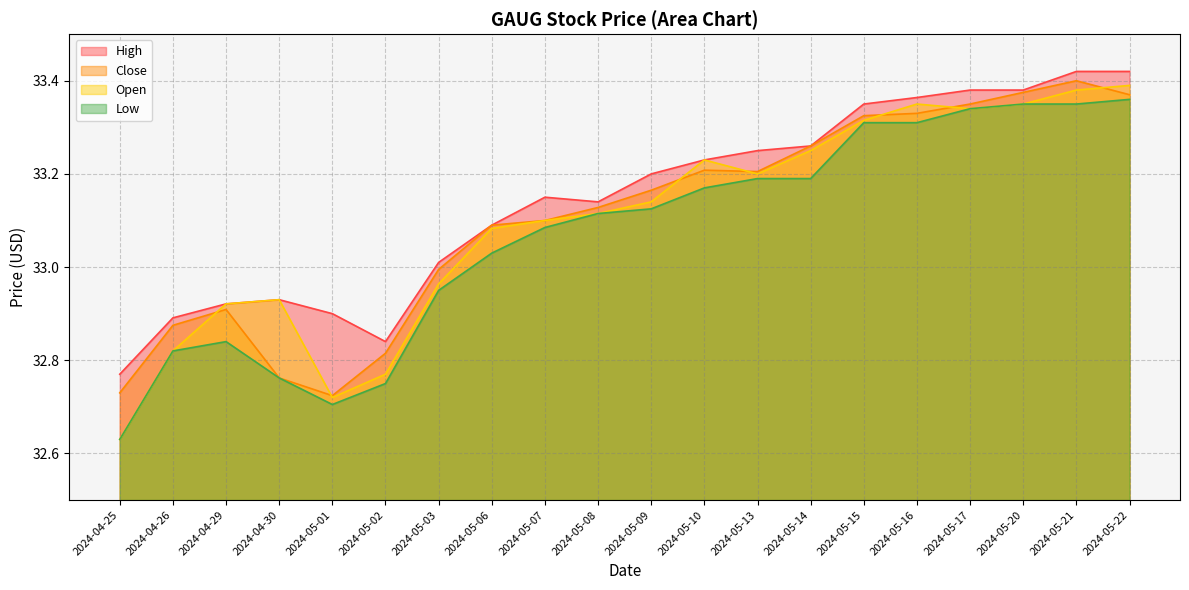

What is the maximum value shown in the chart?

33.4